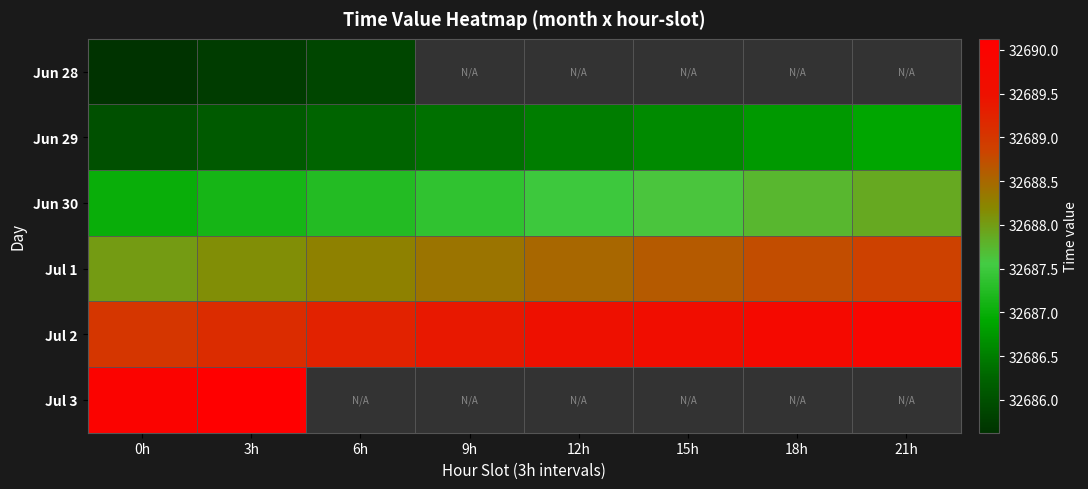

Is the value of Jul 1 at 6h greater than the value of Jun 30 at 18h?

Yes